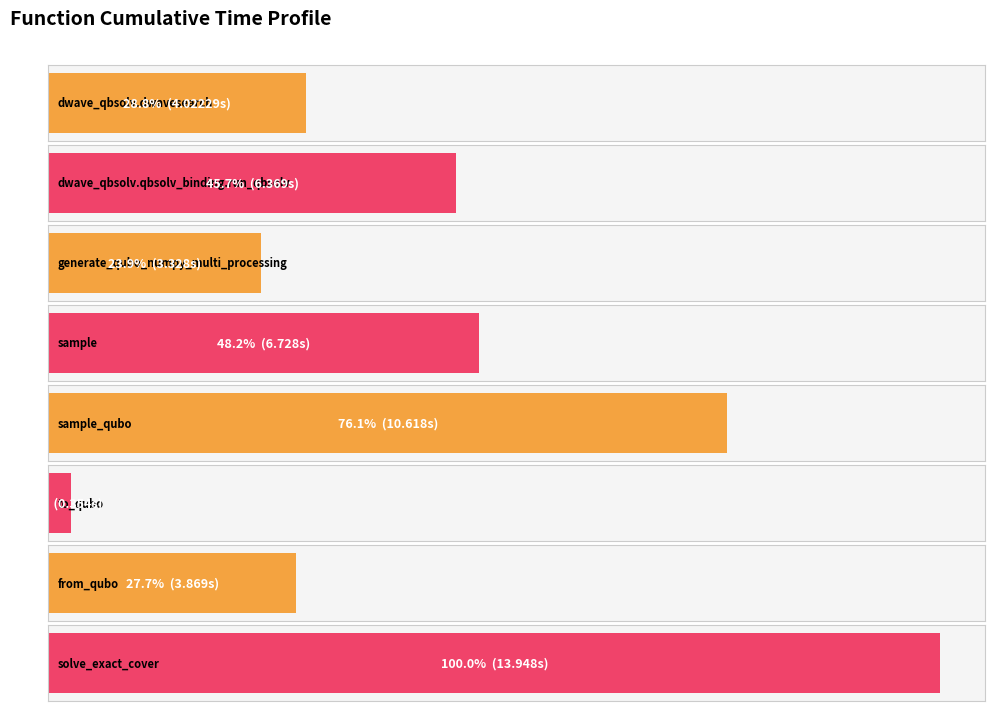

What is the average value?

6.2